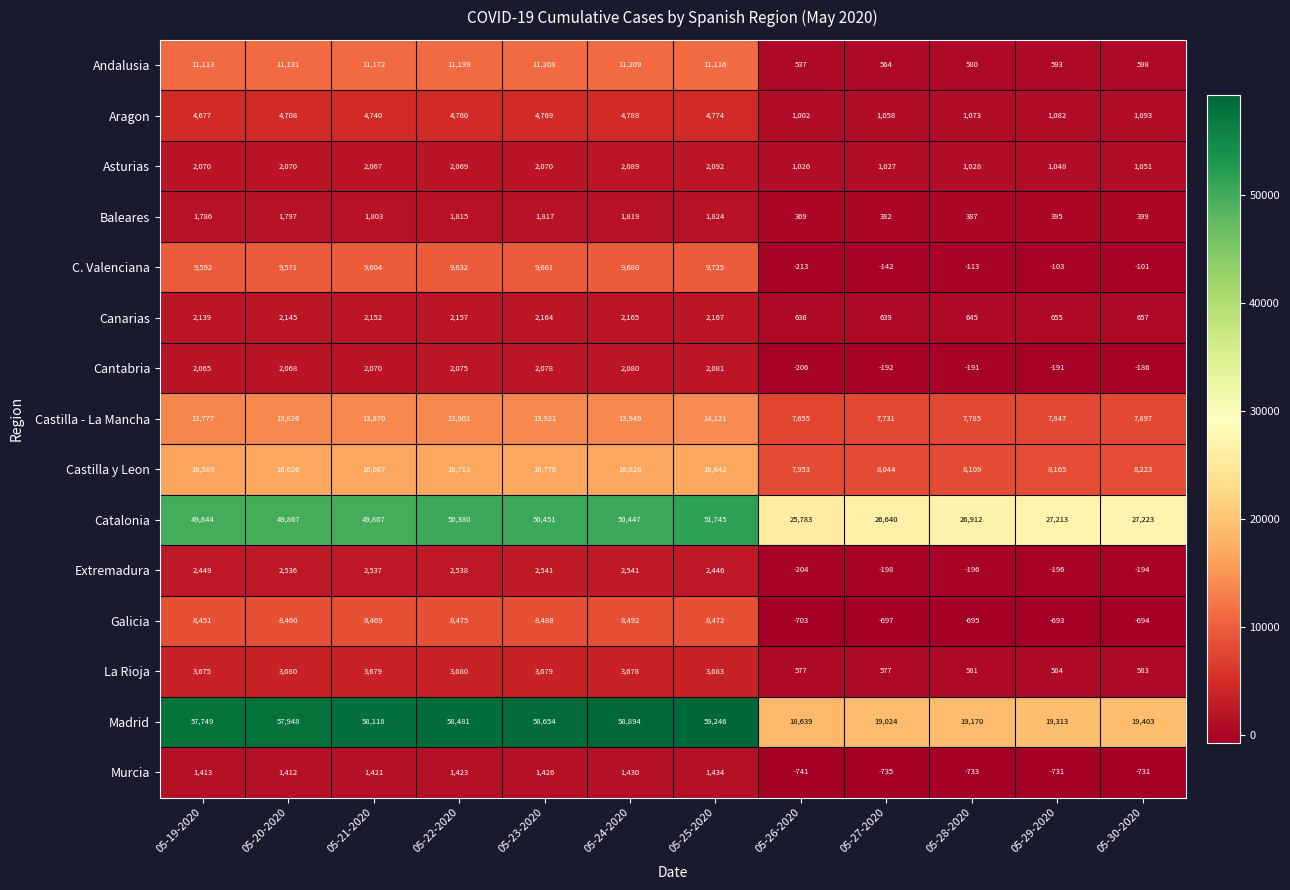

Which series has the largest total across all categories?

Madrid